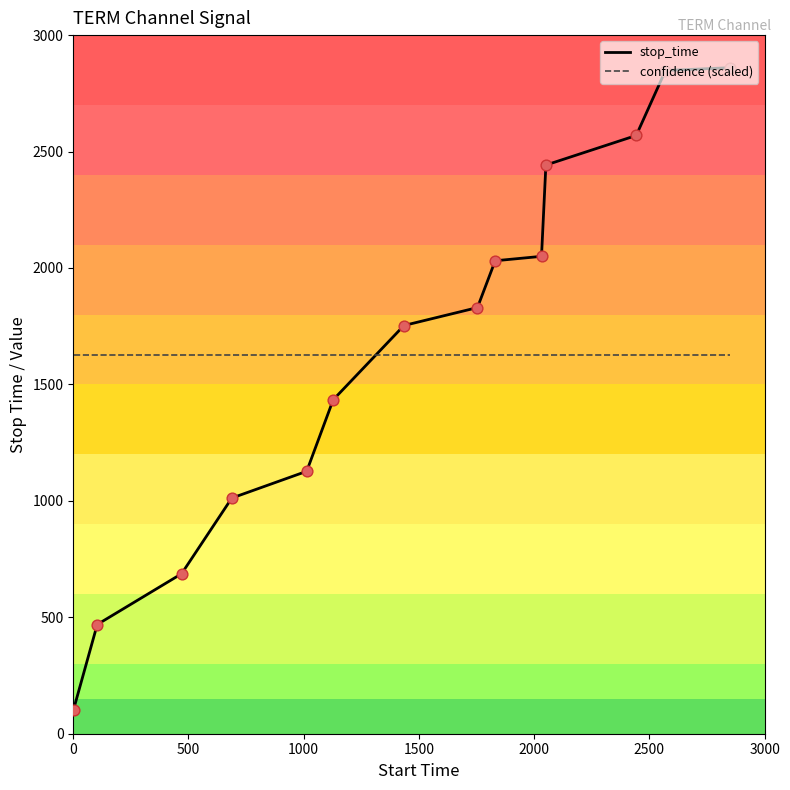

At how many categories does at least one series exceed 2812?

2